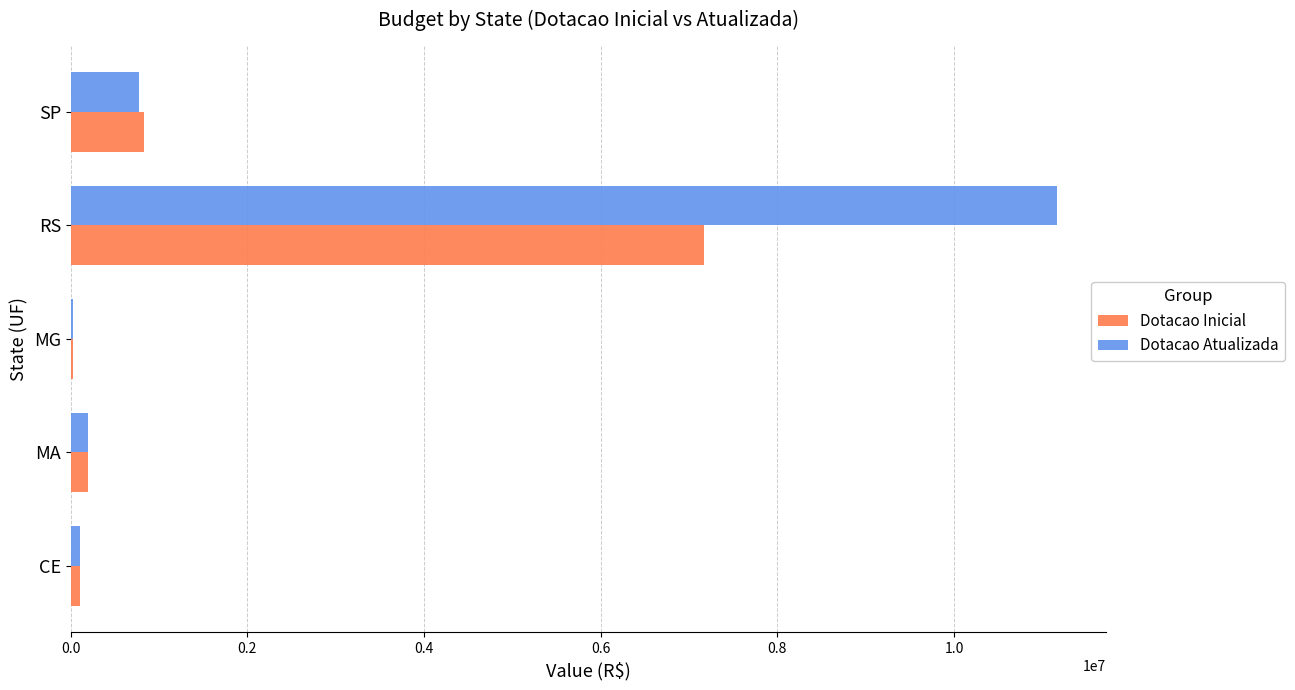

What is the sum of all Dotacao Atualizada values?

12270975